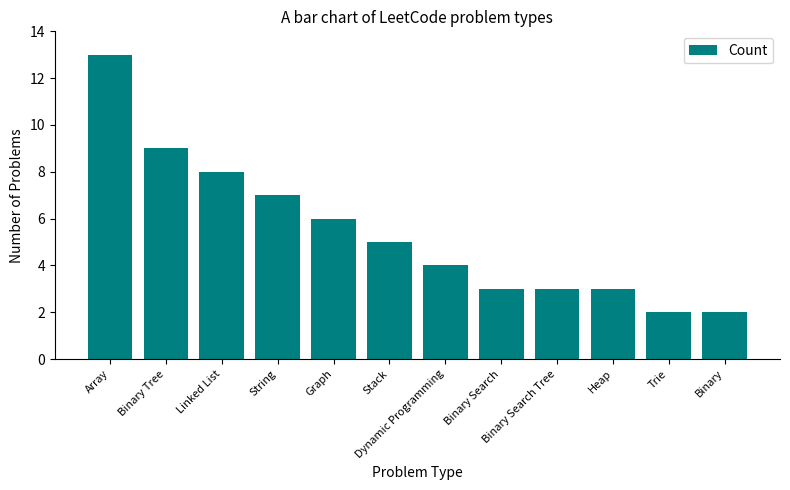

What is the label of the 2nd bar from the right?

Trie